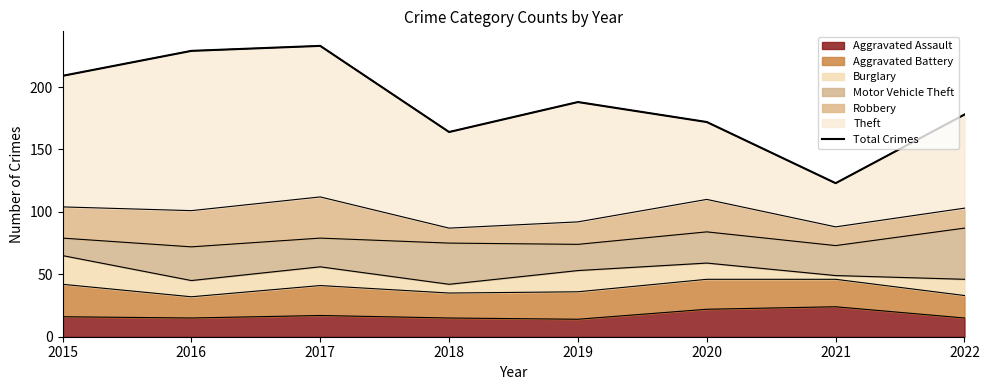

True or false: there are more than 0 points higher than both neighbors.

True